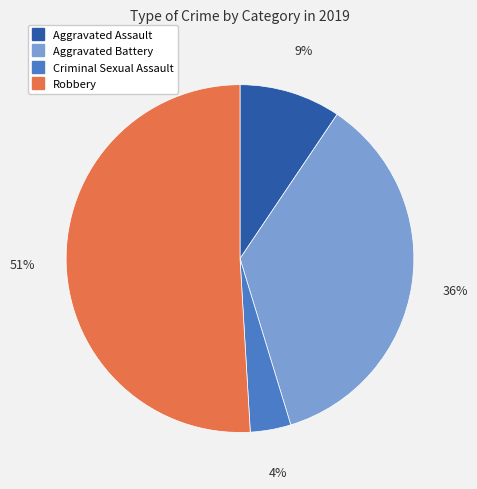

Combined, do Aggravated Battery and Criminal Sexual Assault account for over 50%?

No